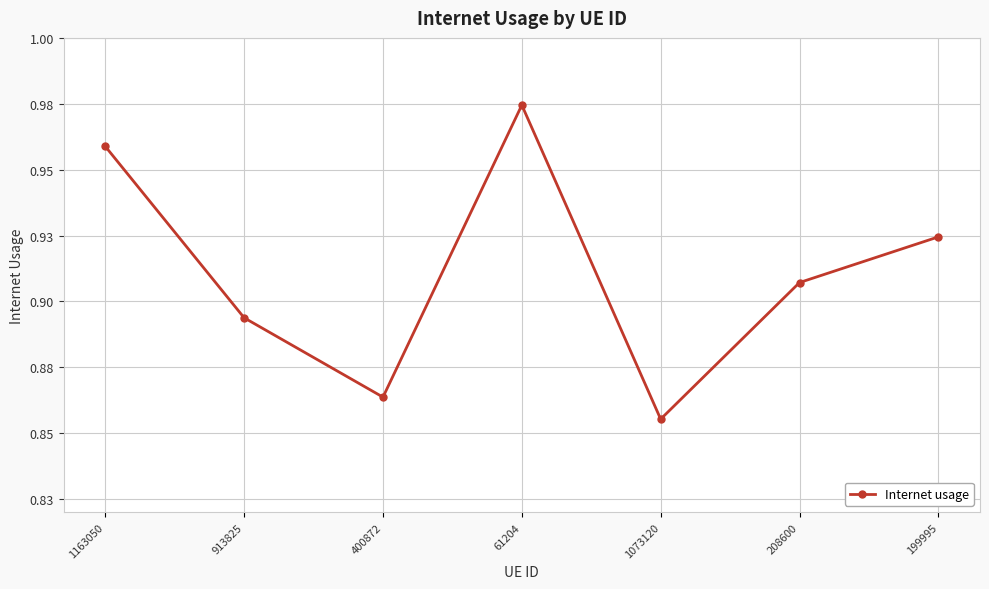

What is the value of the 1st point from the left?

1.0